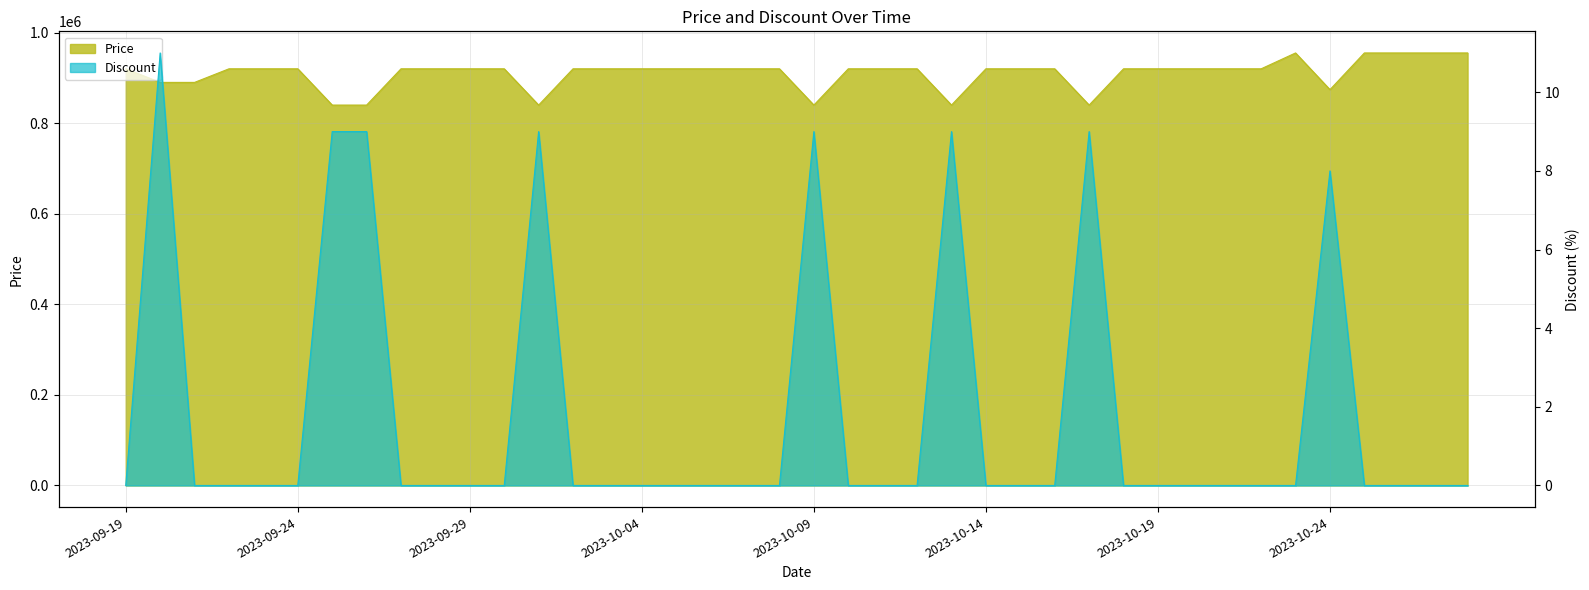

List the series in order of their overall mean, lowest first.

Discount, Price